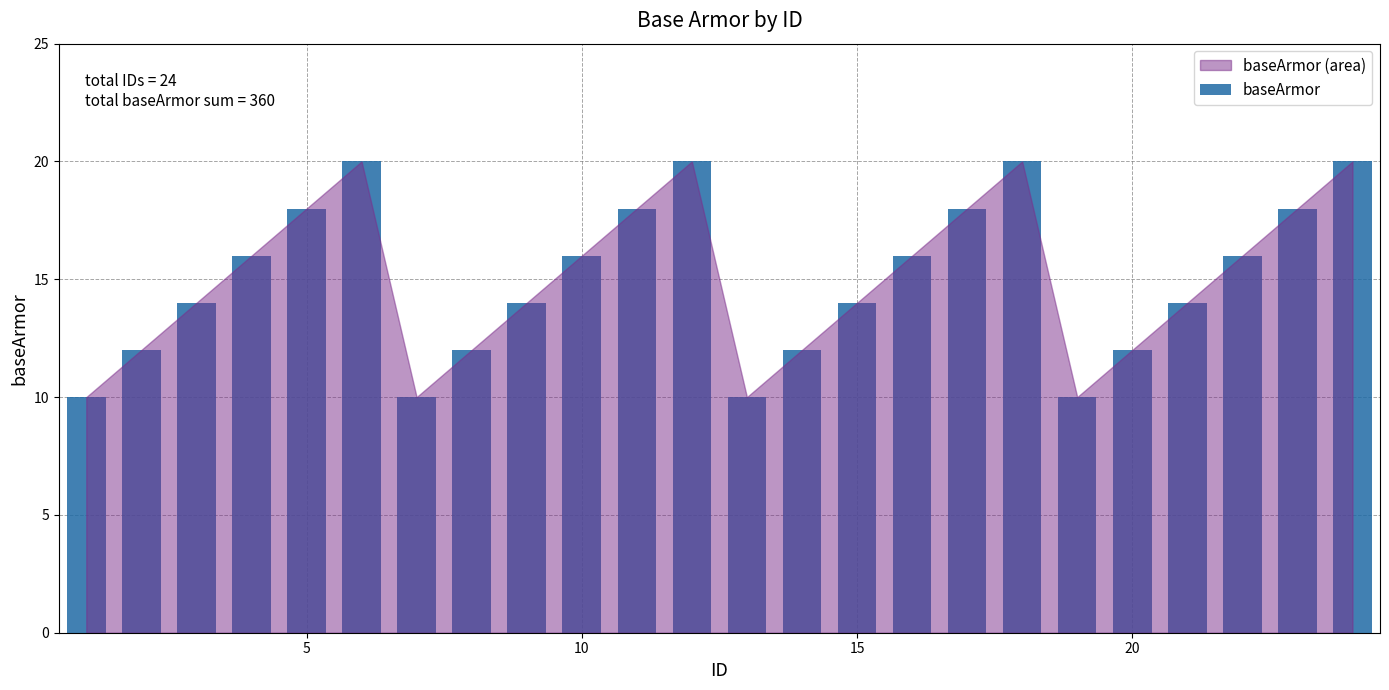

What is the value of the 11th bar from the left?

18